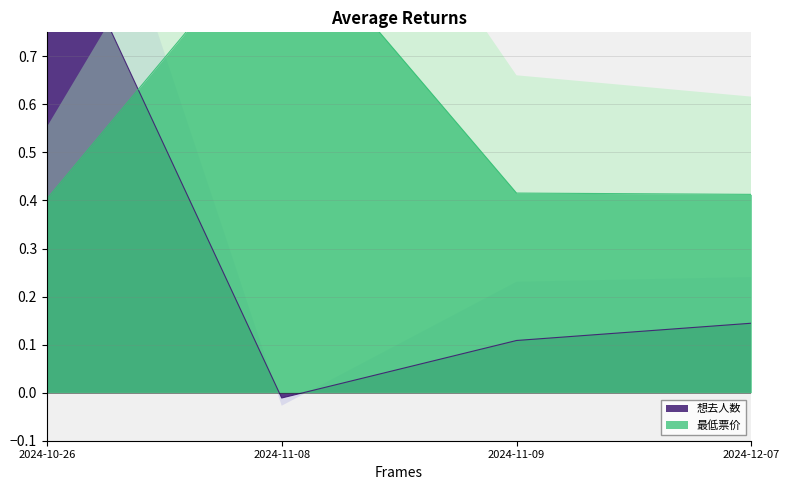

What is the sum of the 最低票价 values at 2024-11-09 and 2024-10-26?

0.8